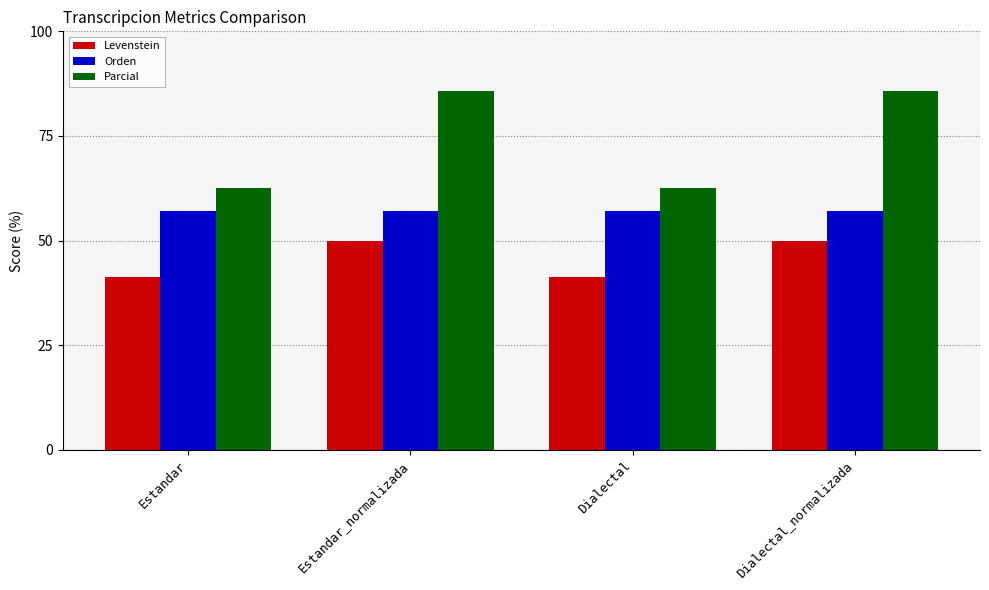

Reading left to right, extract all data points from this chart.

Levenstein: 41.2	50.0	41.2	50.0
Orden: 57.1	57.1	57.1	57.1
Parcial: 62.5	85.7	62.5	85.7